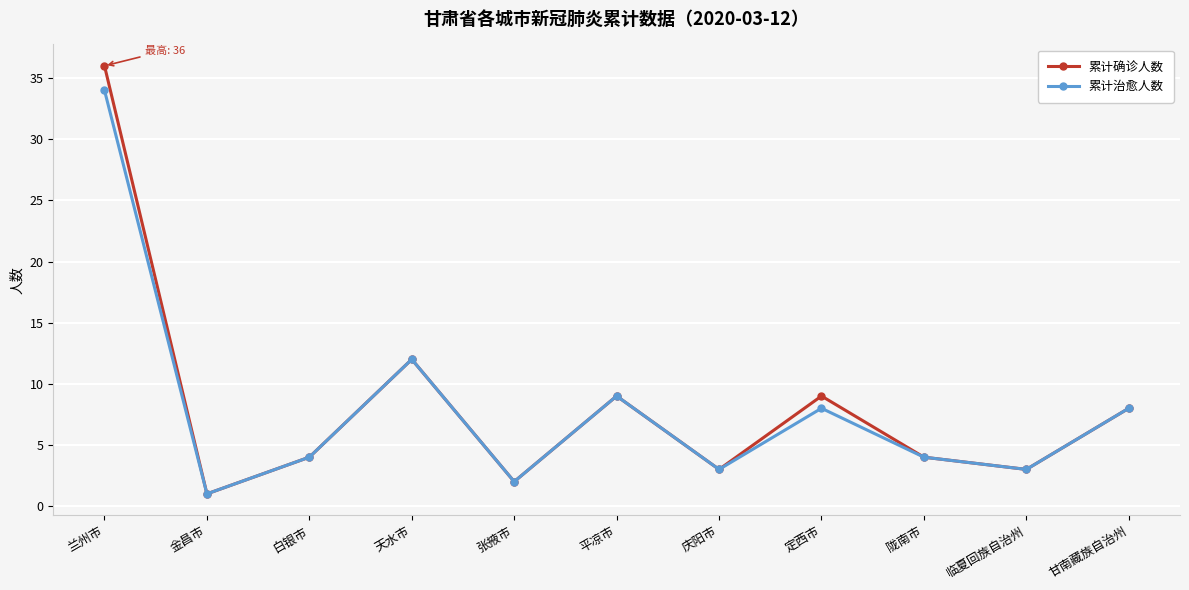

What is the label of the 7th point from the right?

张掖市